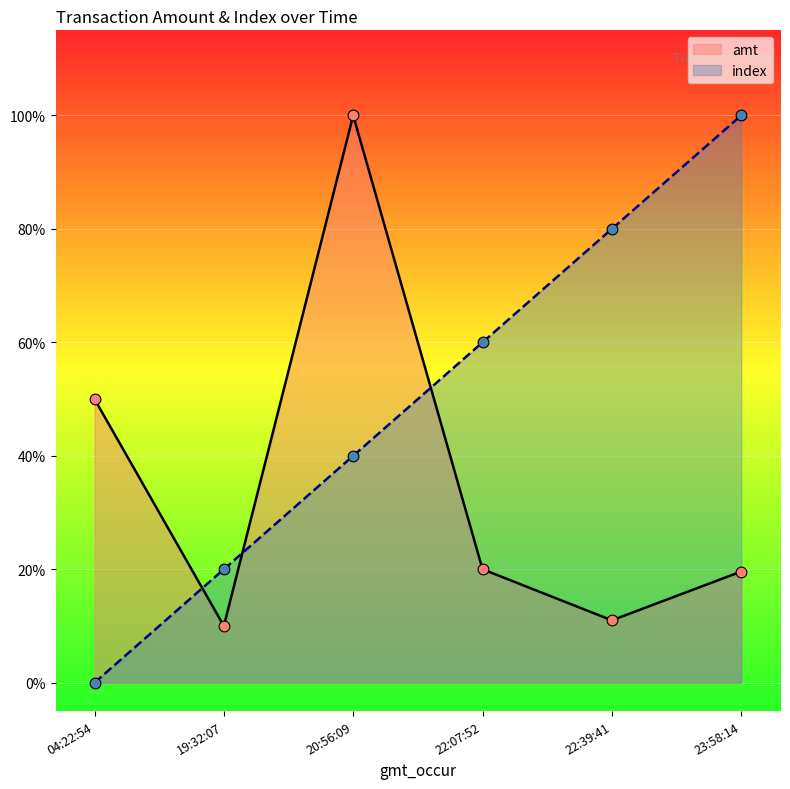

What is the total value across all series at 23:58:14?

1.2